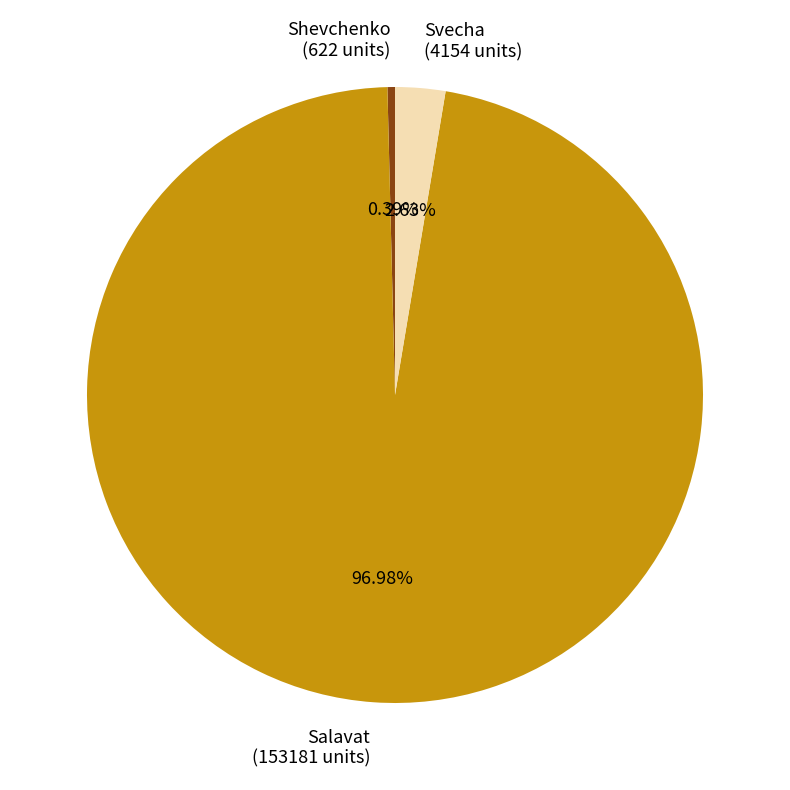

What is the largest slice in the pie chart?

Salavat